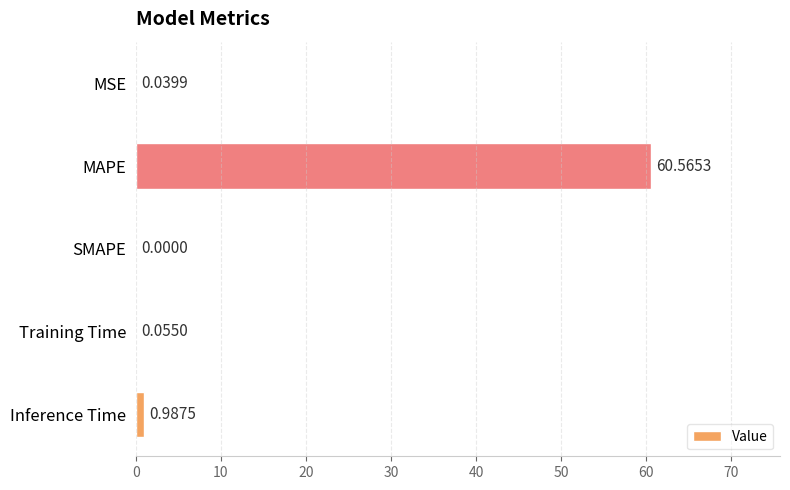

Which category has the highest value across all series?

MAPE